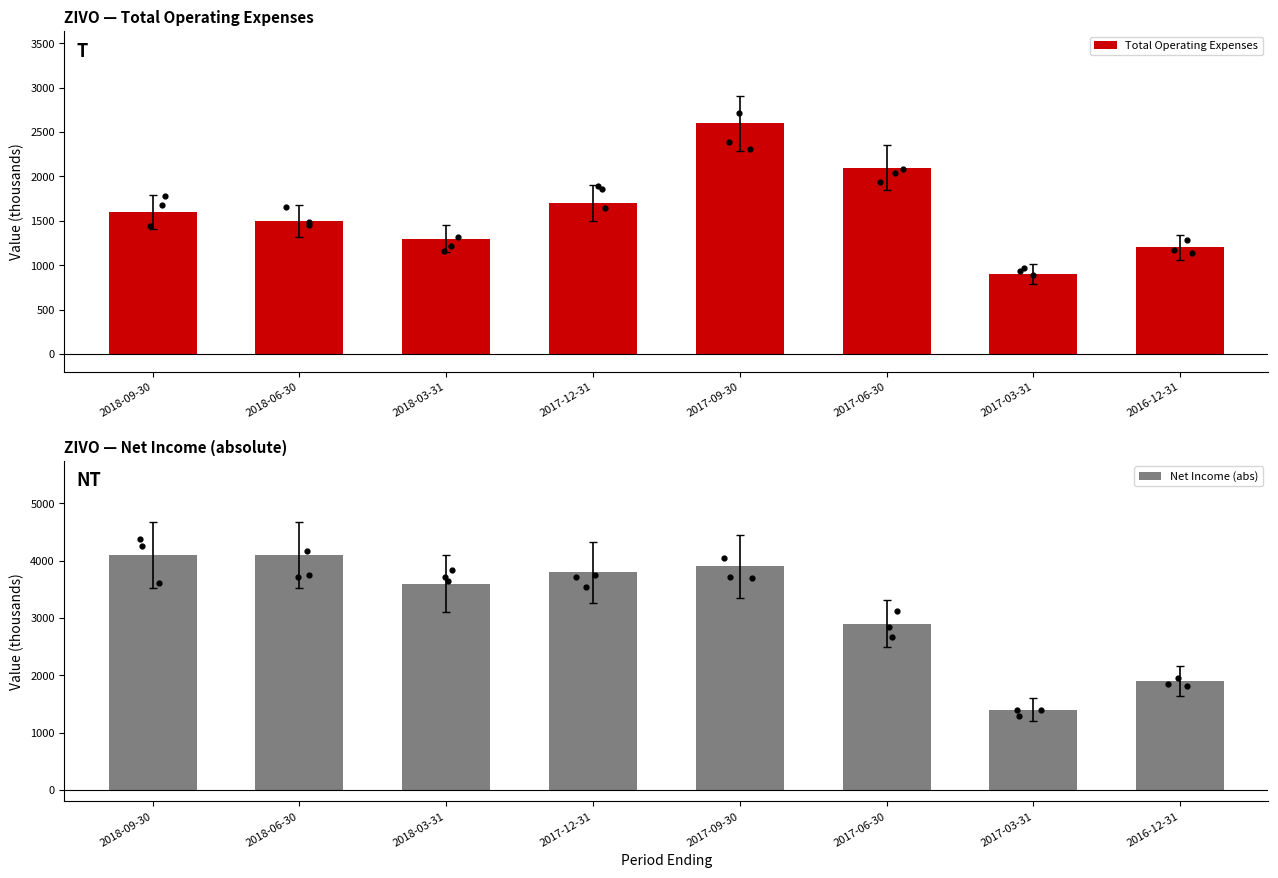

What is the total value across all series at 2016-12-31?

3100